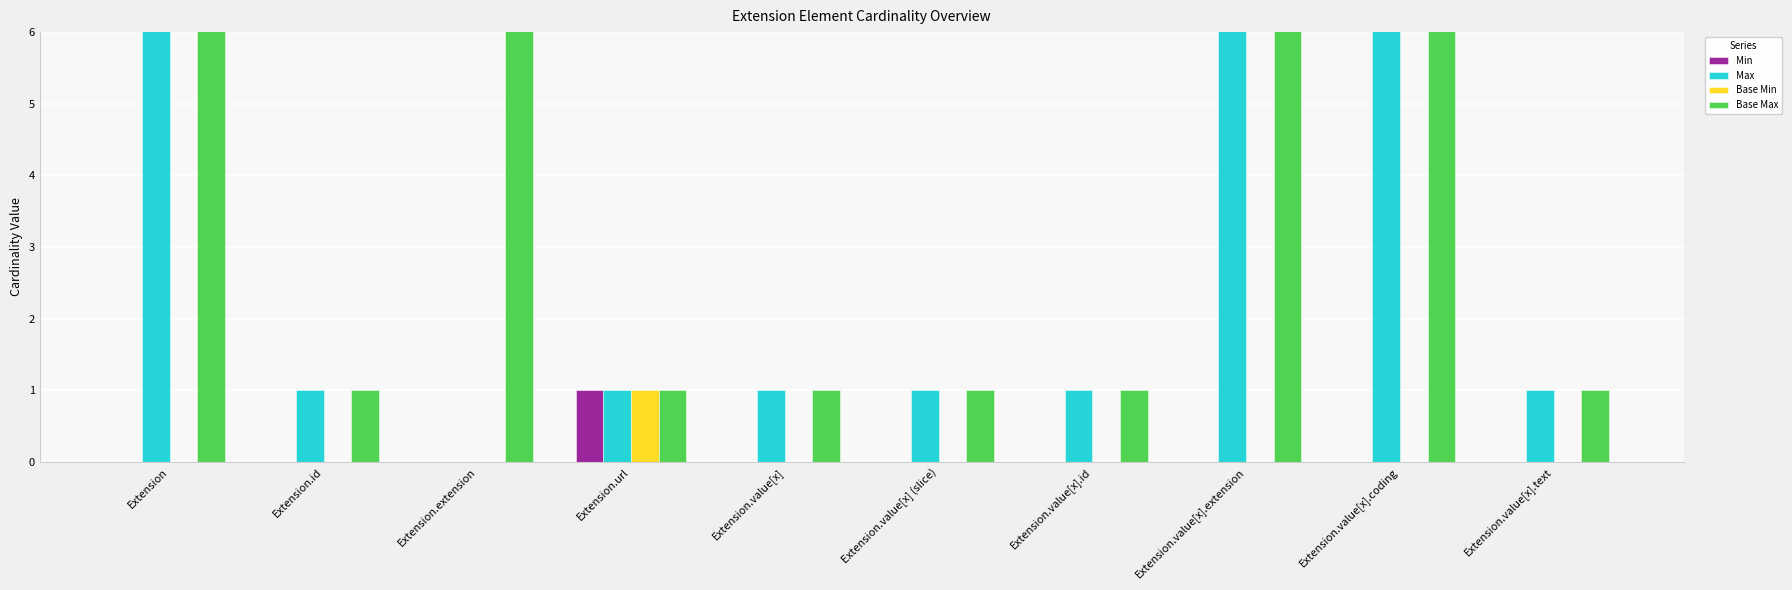

What are all the series names shown in the legend?

Min, Max, Base Min, Base Max